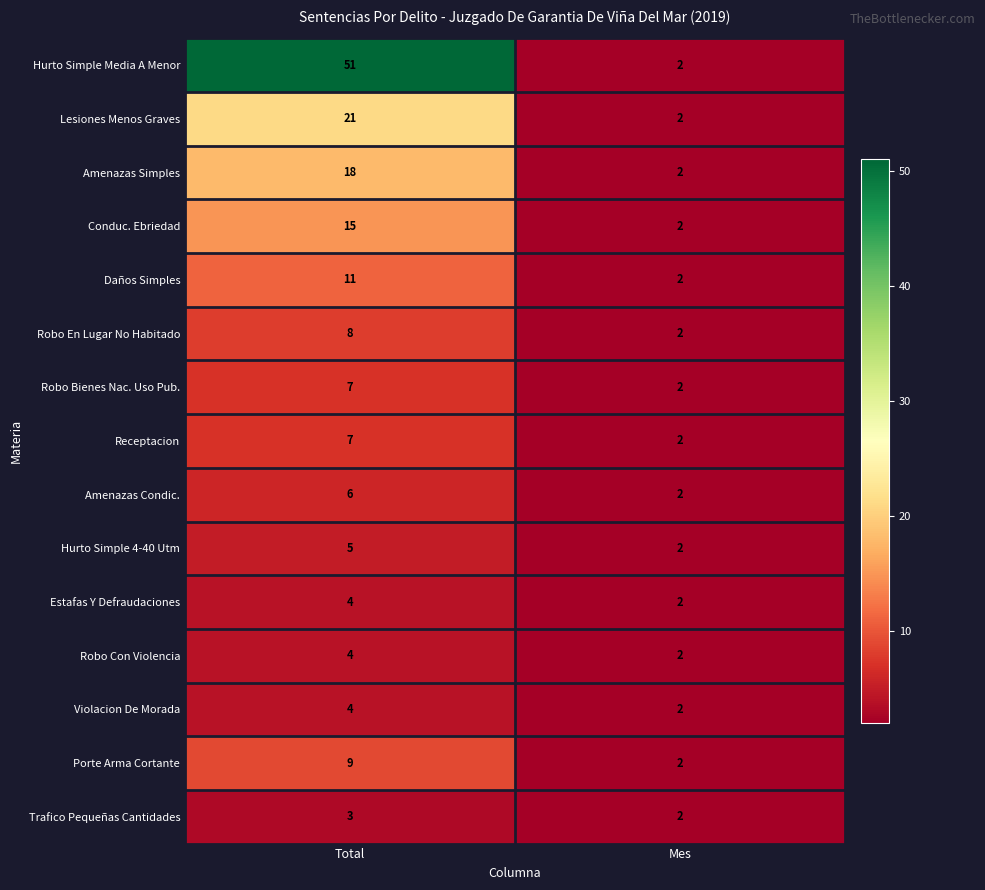

What is the maximum value shown in the chart?

51